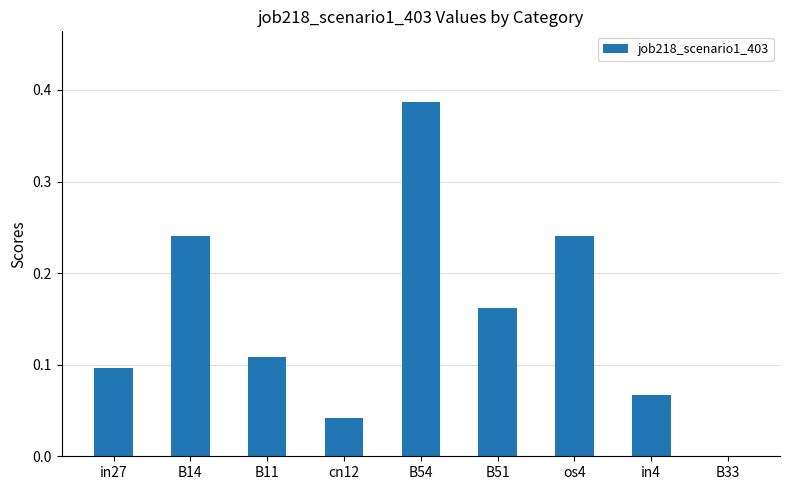

True or false: the data shows 0.0 at in27.

False